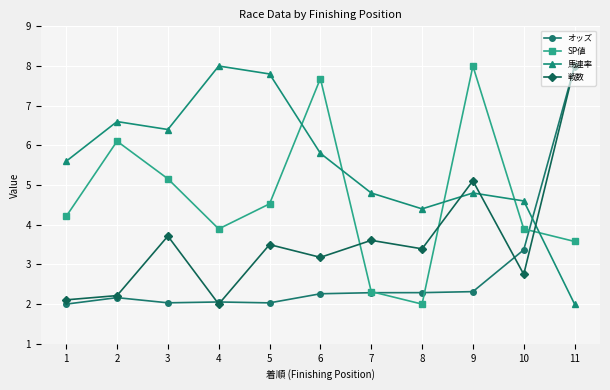

Between 1 and 3, which series saw the biggest shift?

戦数